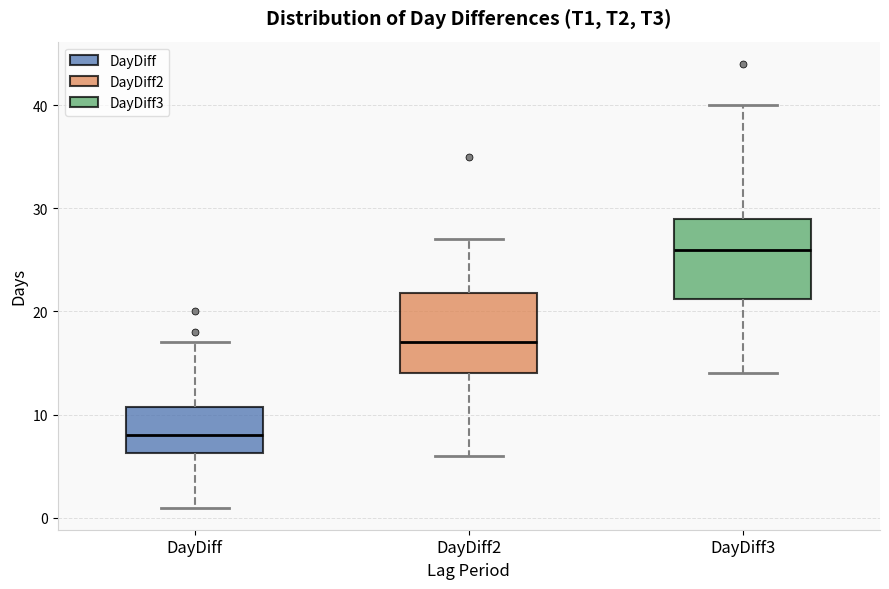

Reading left to right, transcribe this box plot: for each box, give where its median line is, the range the box spans, and where its two whiskers end, as read against the y-axis. The values are not printed on the chart, so give them approximately, as read against the axis.

DayDiff: median 8, box 6 to 11, whiskers 1 to 17
DayDiff2: median 17, box 14 to 22, whiskers 6 to 27
DayDiff3: median 26, box 21 to 29, whiskers 14 to 40